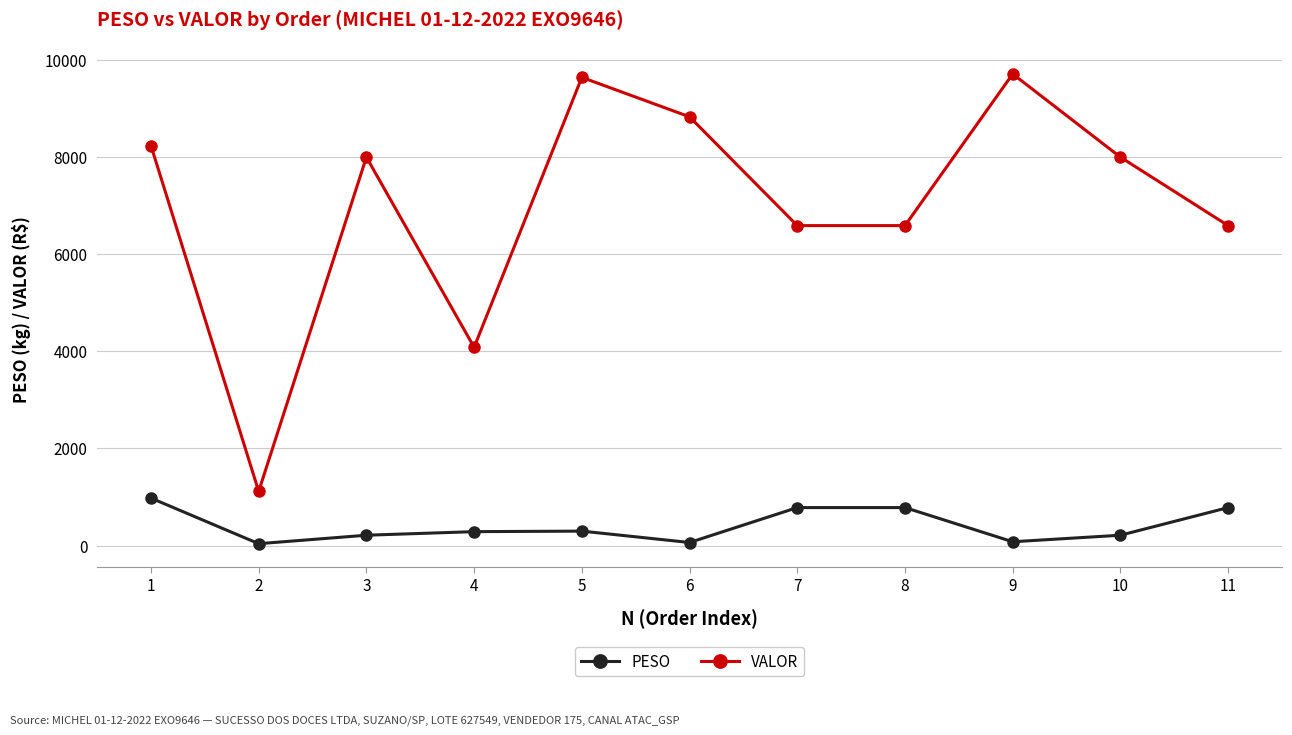

Where is the first local minimum for PESO?

2